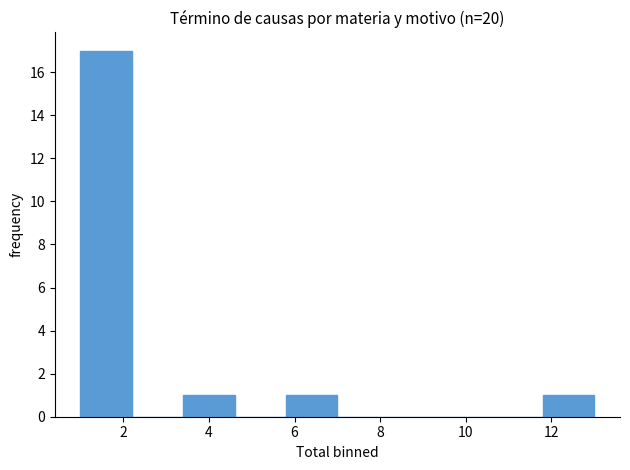

Reading left to right, list every bar in this chart as the range it spans on the x-axis followed by its height. The values are not printed on the chart, so give them approximately, as read against the axis.

1.0 to 2.2: 17
2.2 to 3.4: 0
3.4 to 4.6: 1
4.6 to 5.8: 0
5.8 to 7.0: 1
7.0 to 8.2: 0
8.2 to 9.4: 0
9.4 to 10.6: 0
10.6 to 11.8: 0
11.8 to 13.0: 1